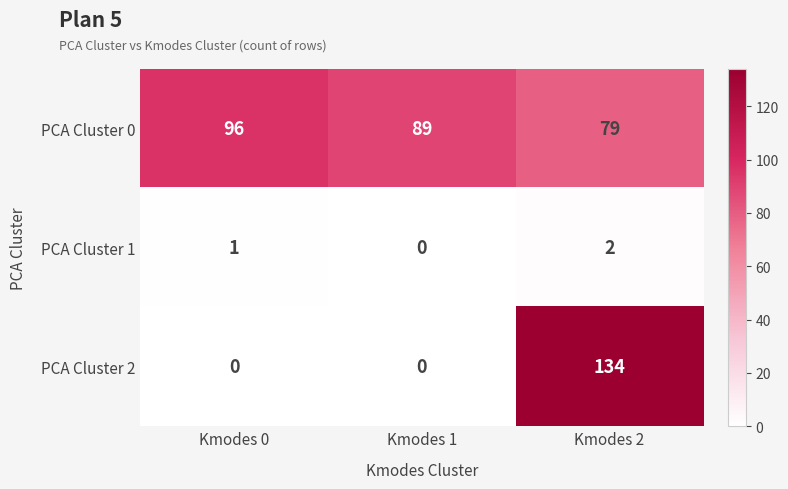

Rank the series by their average value, from highest to lowest.

PCA Cluster 0, PCA Cluster 2, PCA Cluster 1